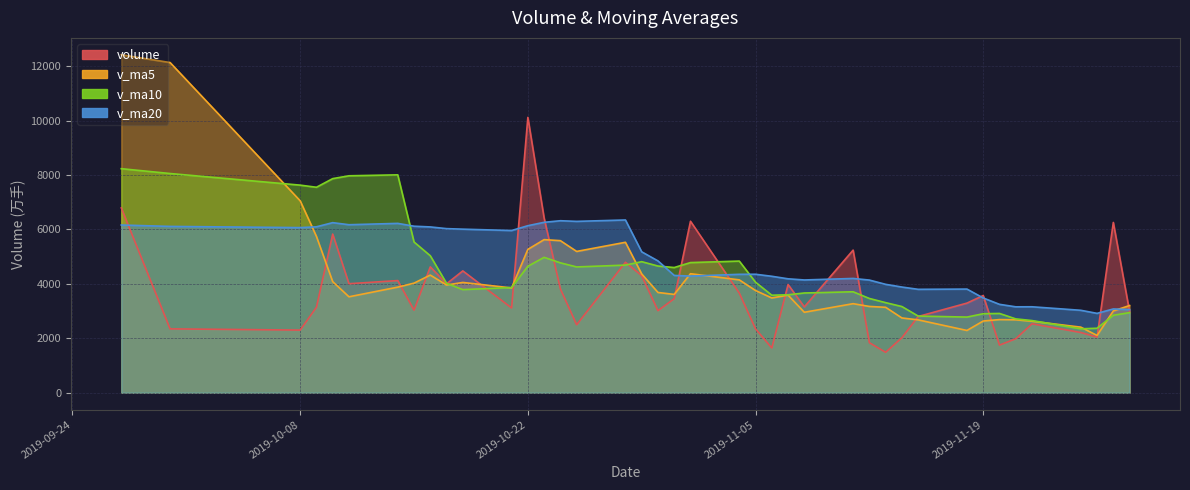

What is the smallest value displayed?

1486.0